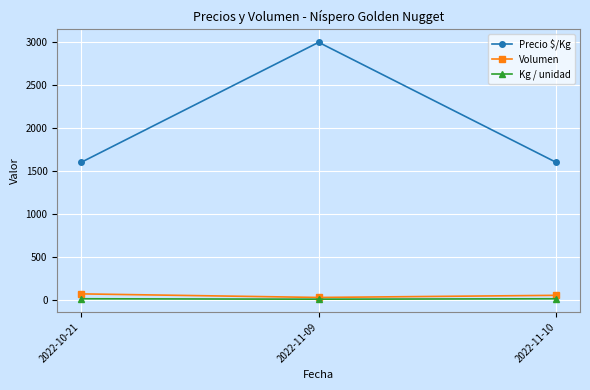

Is this an area chart (filled region under the line)?

No